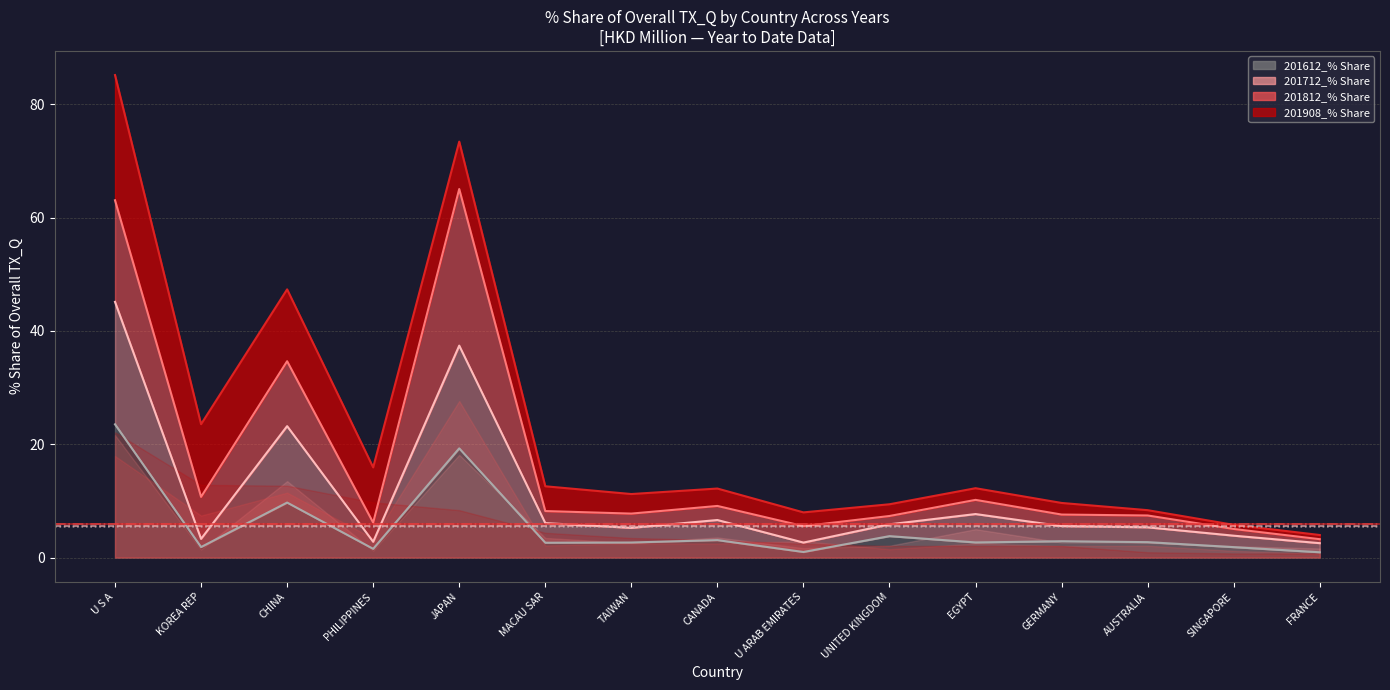

Where is 201612_% Share nearest to the value 12?

CHINA